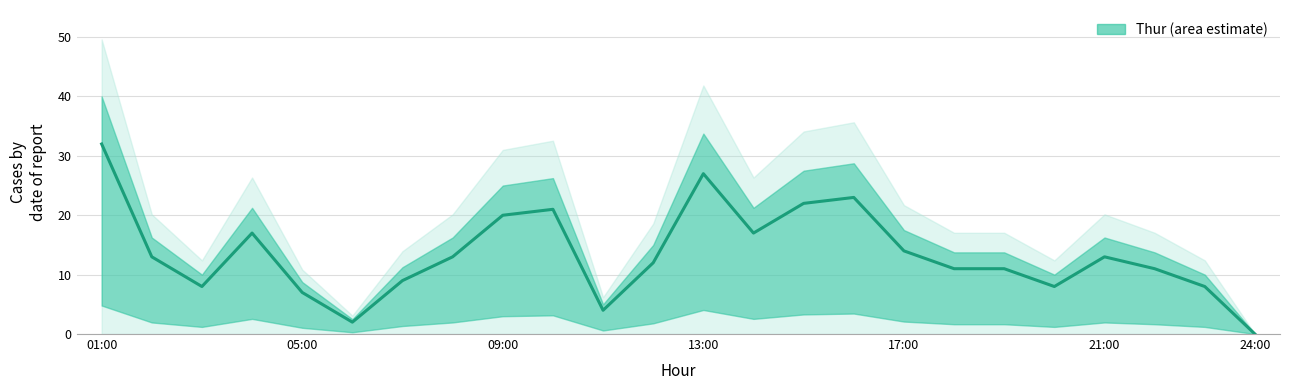

The value at 20 is 11. True or false?

False